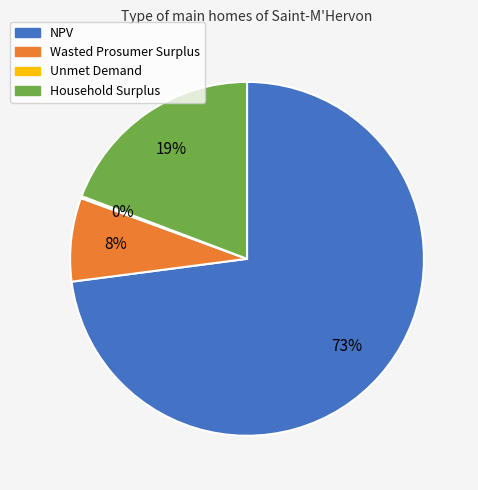

Combined, do Household Surplus and NPV account for over 50%?

Yes